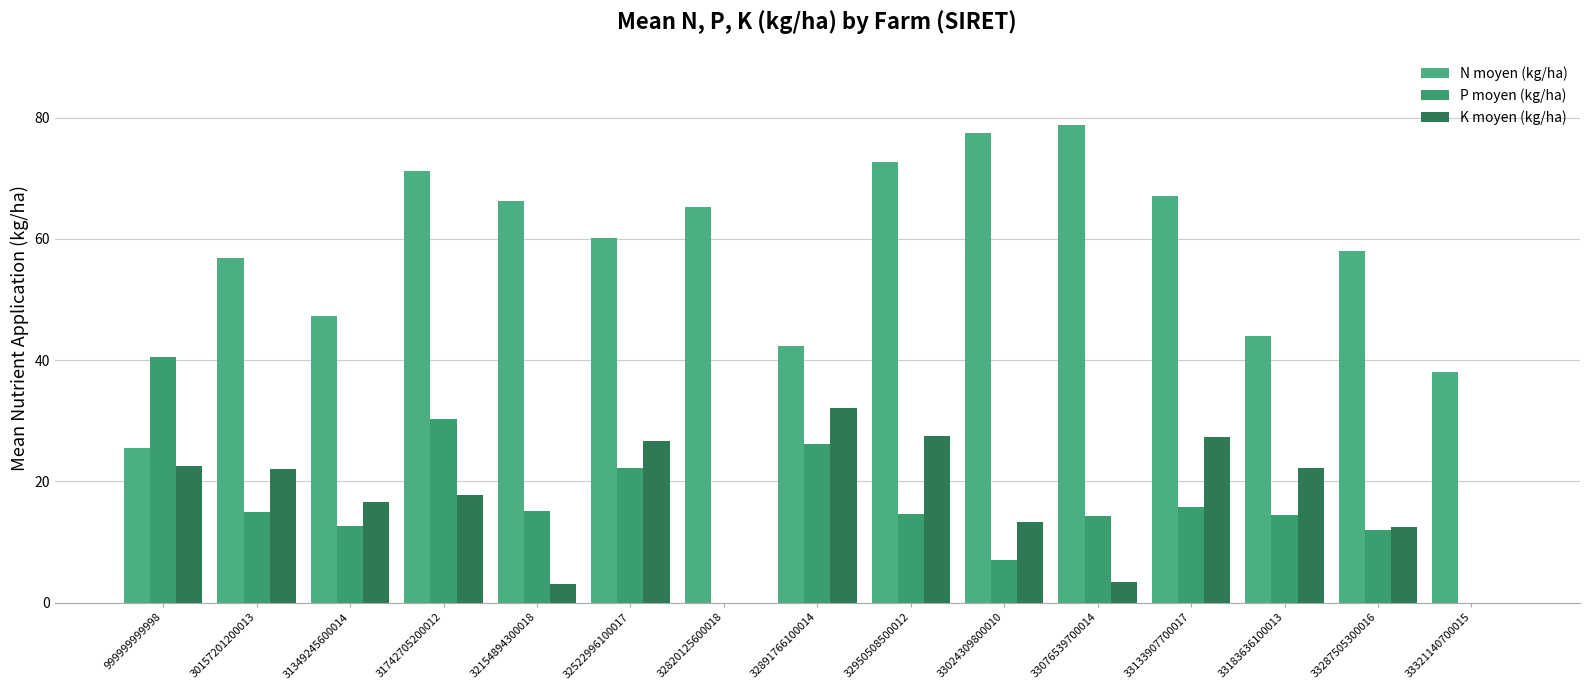

Does the chart contain stacked bars?

No